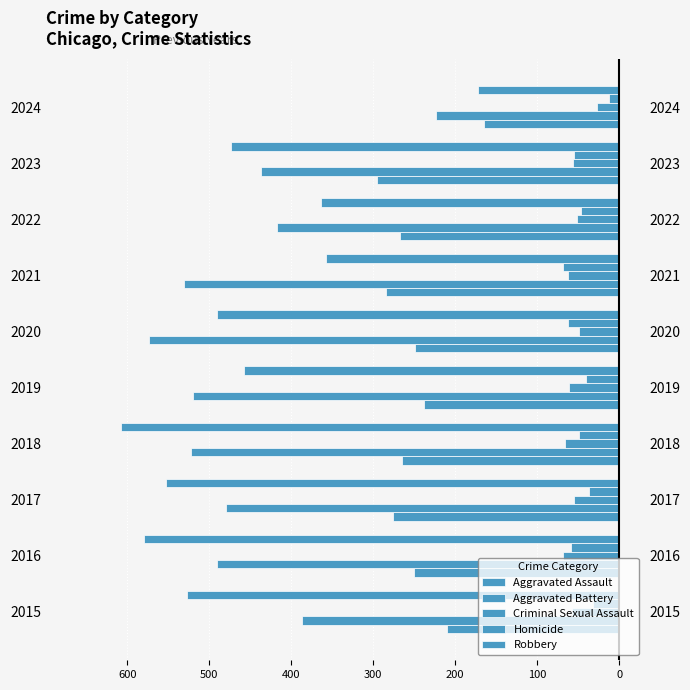

Which series has the largest total across all categories?

Homicide